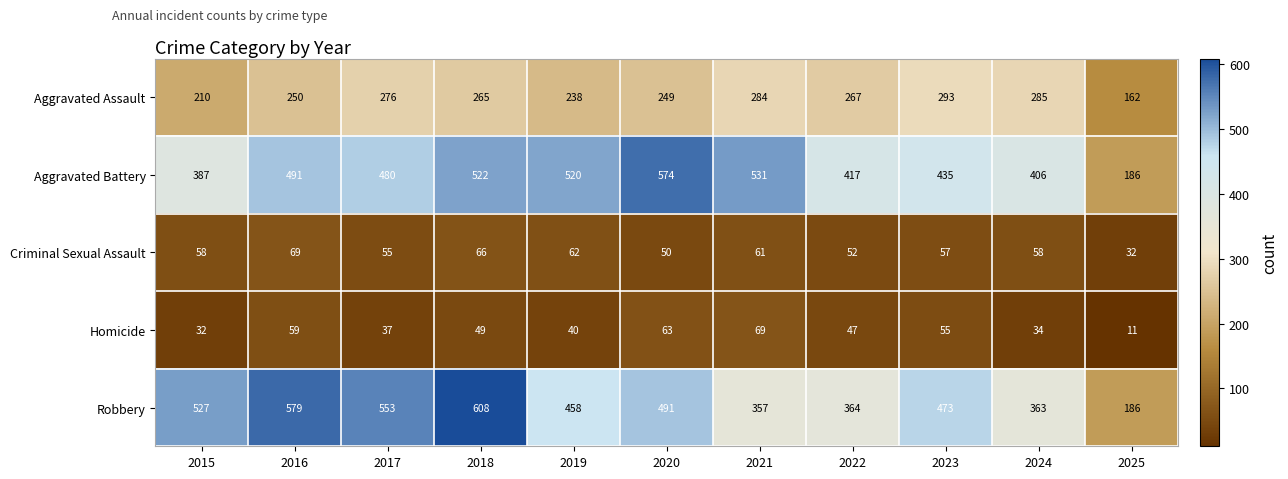

Where does the Aggravated Assault series first go above 265?

2017